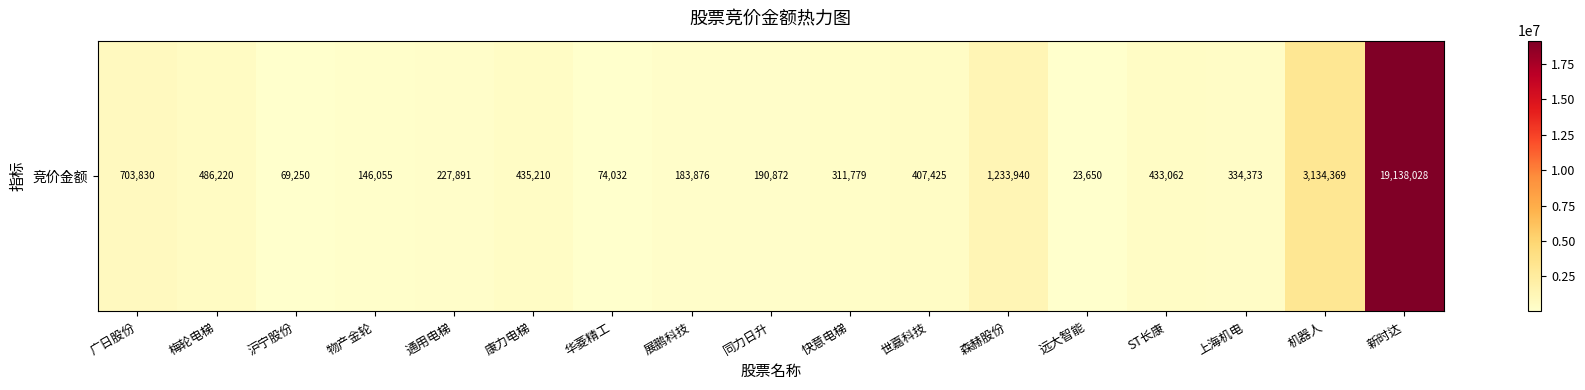

What is the change in value from 梅轮电梯 to 机器人?

+2648149